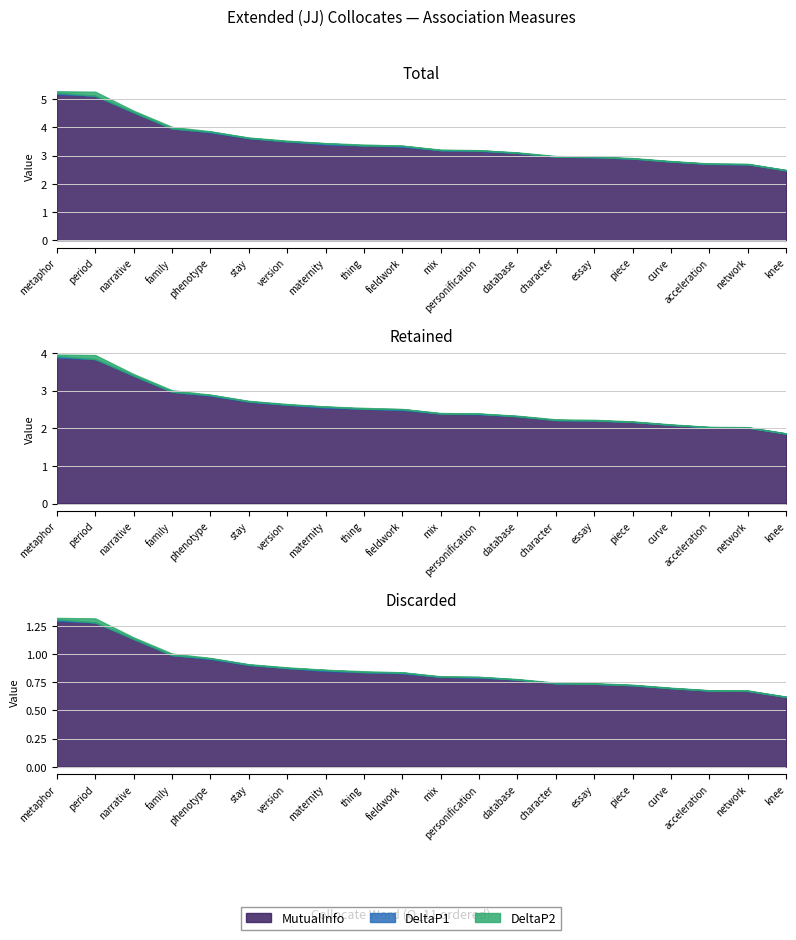

True or false: DeltaP1 and MutualInfo intersect in this chart.

False